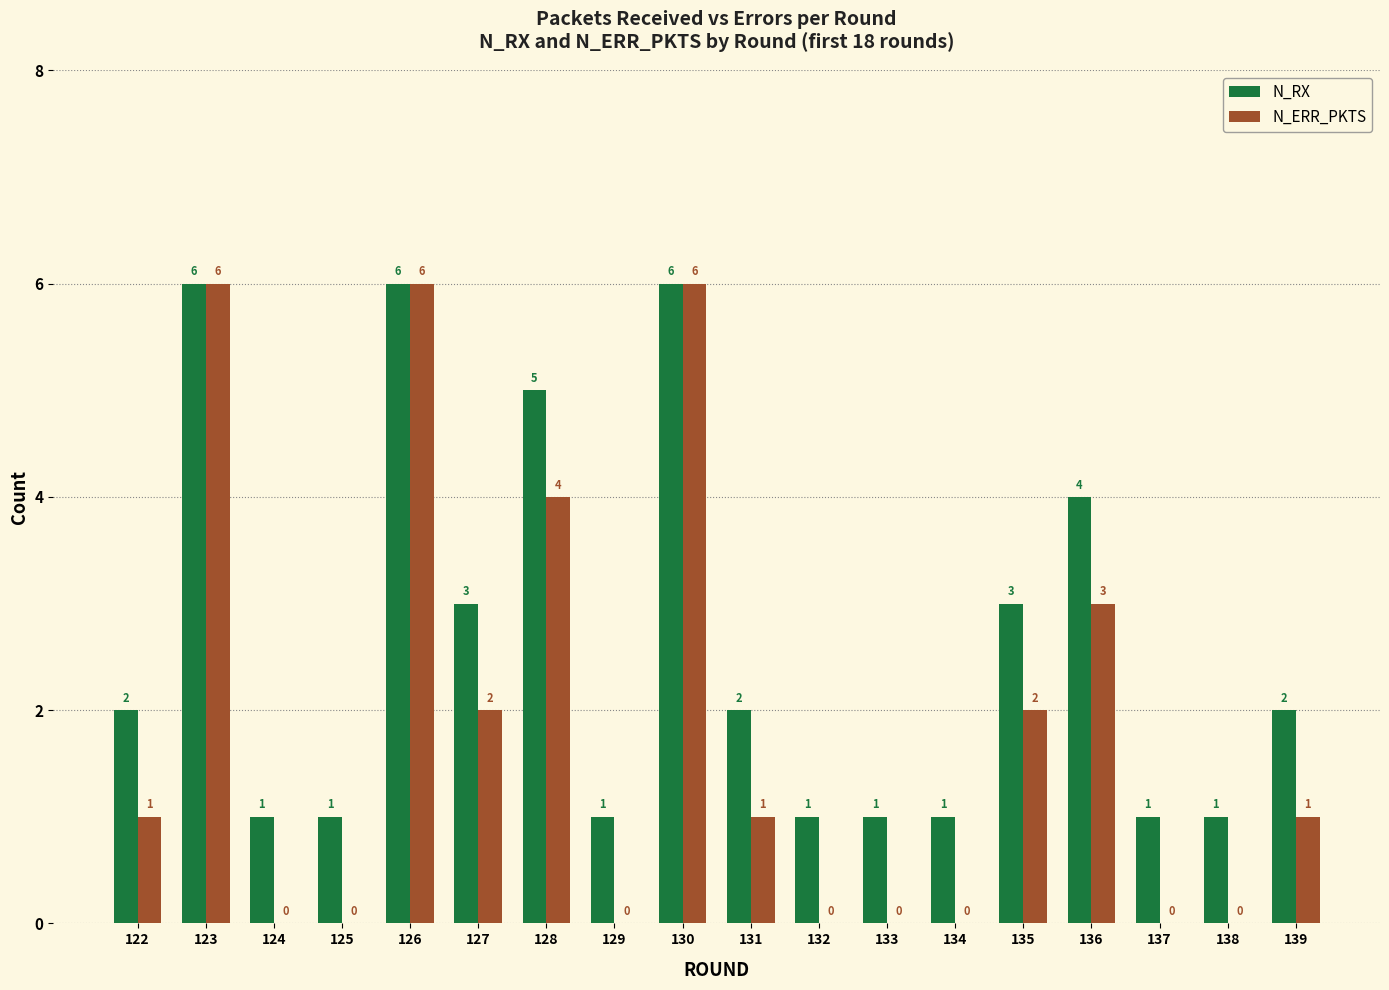

What is the maximum value for N_ERR_PKTS?

6